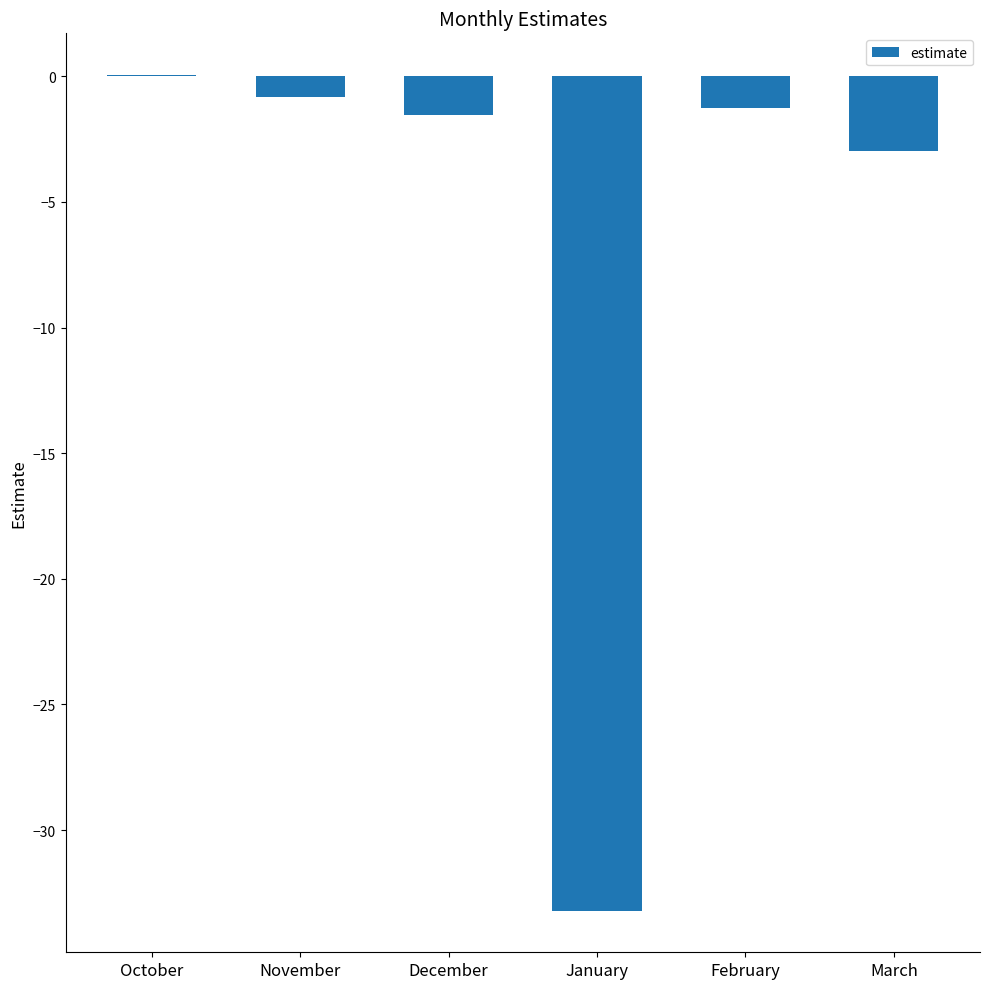

What is the sum of the values at March and November?

-3.8